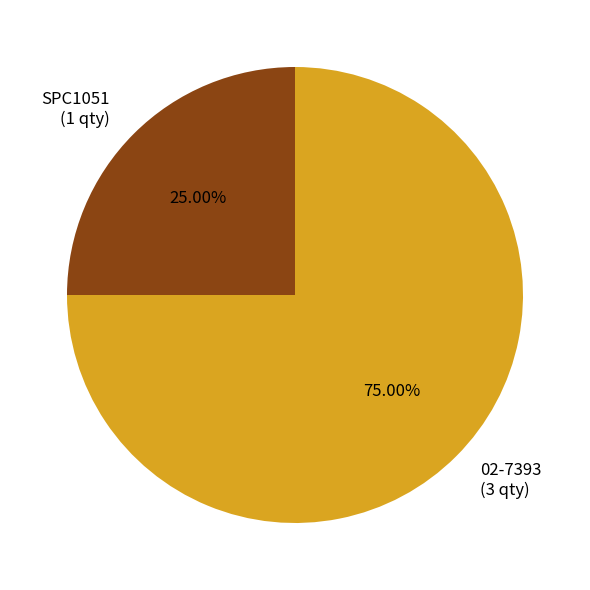

Rank the categories by value from highest to lowest.

02-7393, SPC1051